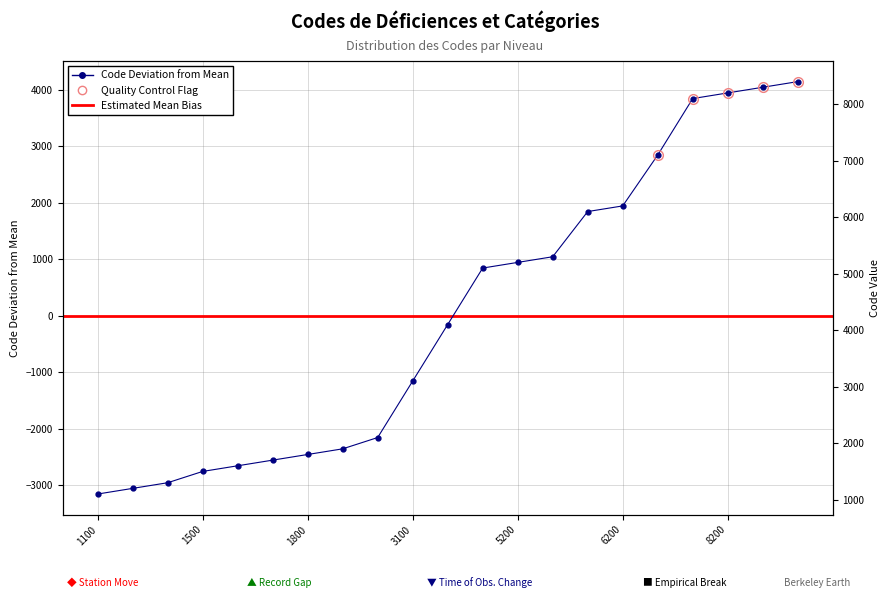

Between 1100 and 8200, which is larger?

8200